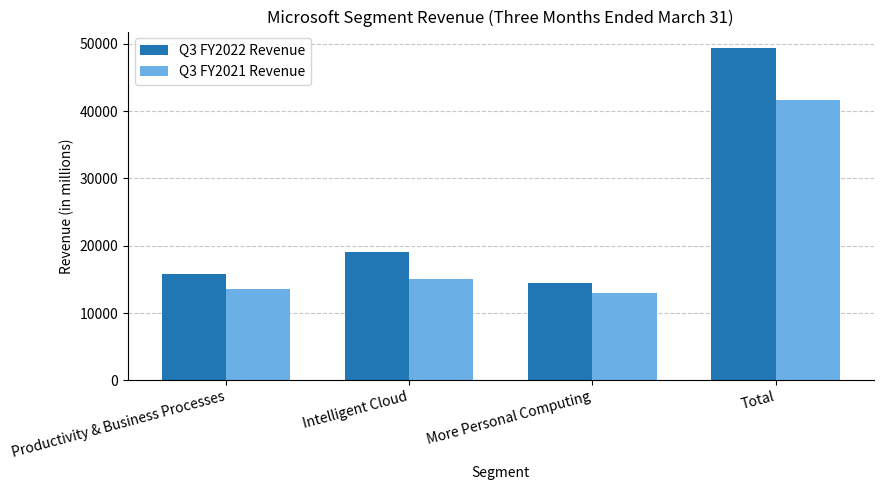

What is the maximum value shown in the chart?

49360